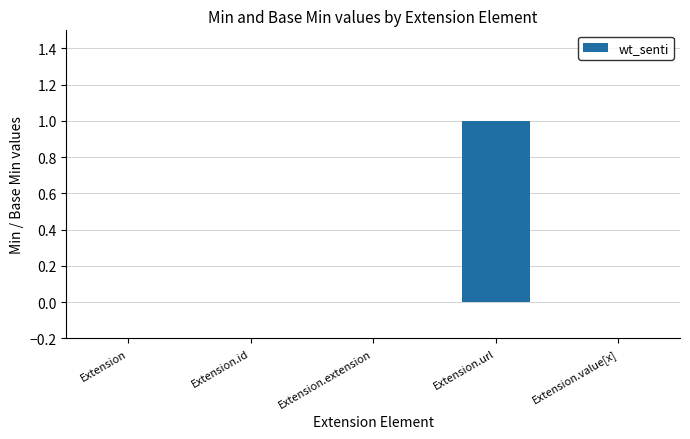

Is it true that the value at Extension.id is 1?

False